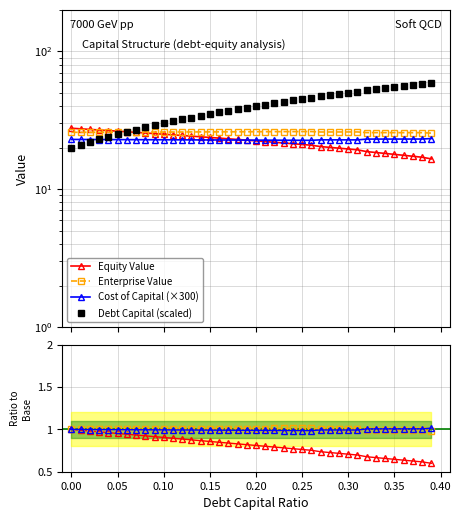

True or false: enterprise_value has a value of 14.9 at 37.

False